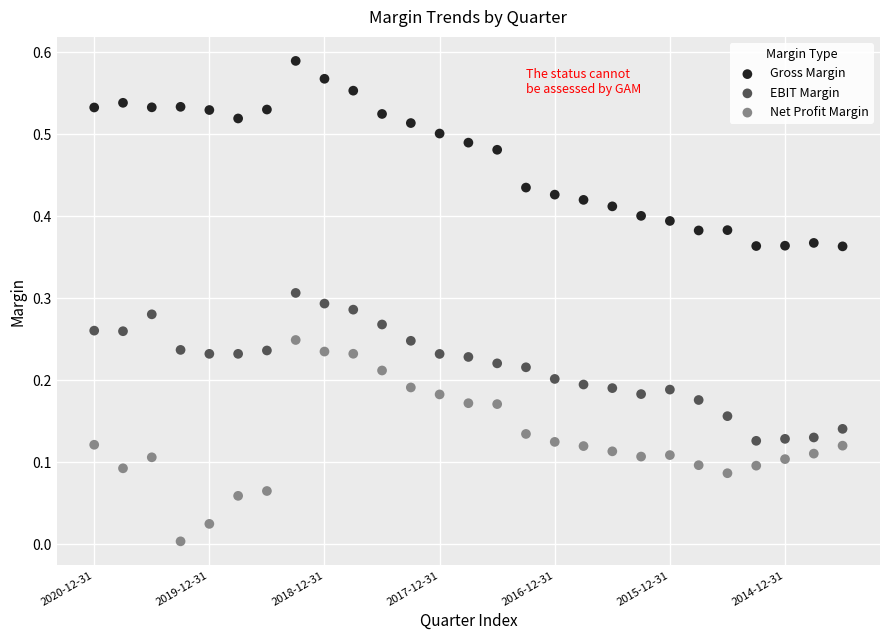

Which series contains the lowest Y value?

Net Profit Margin